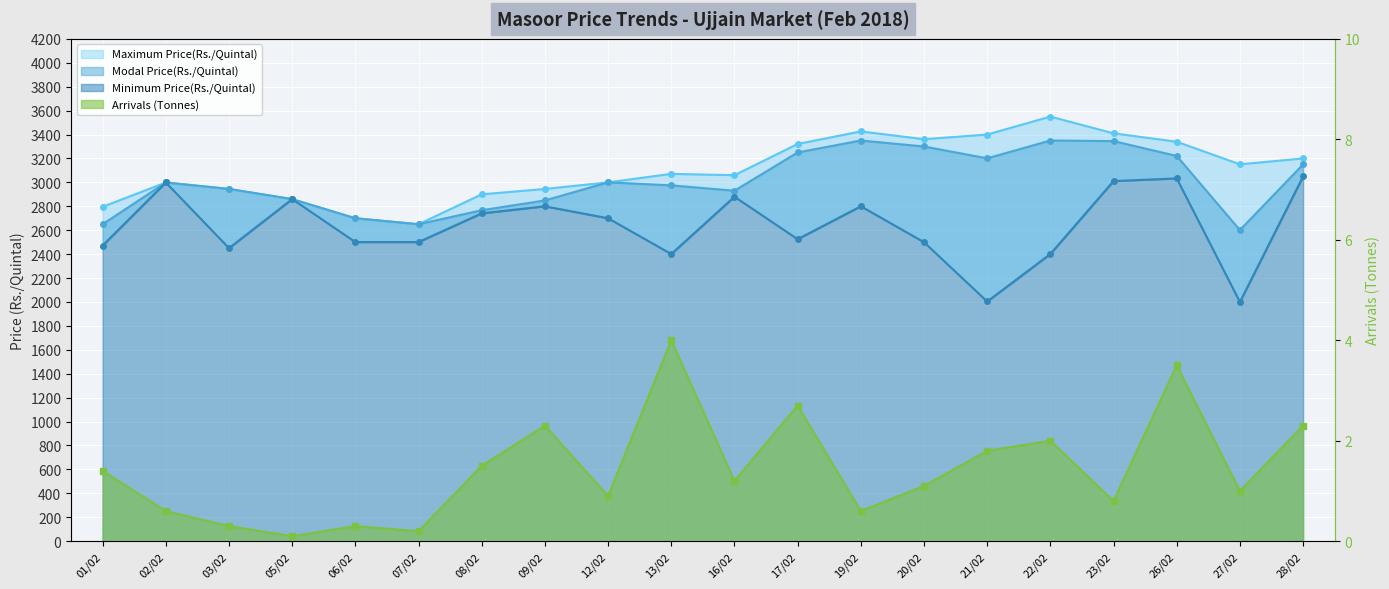

What position from the left is 22/02?

16